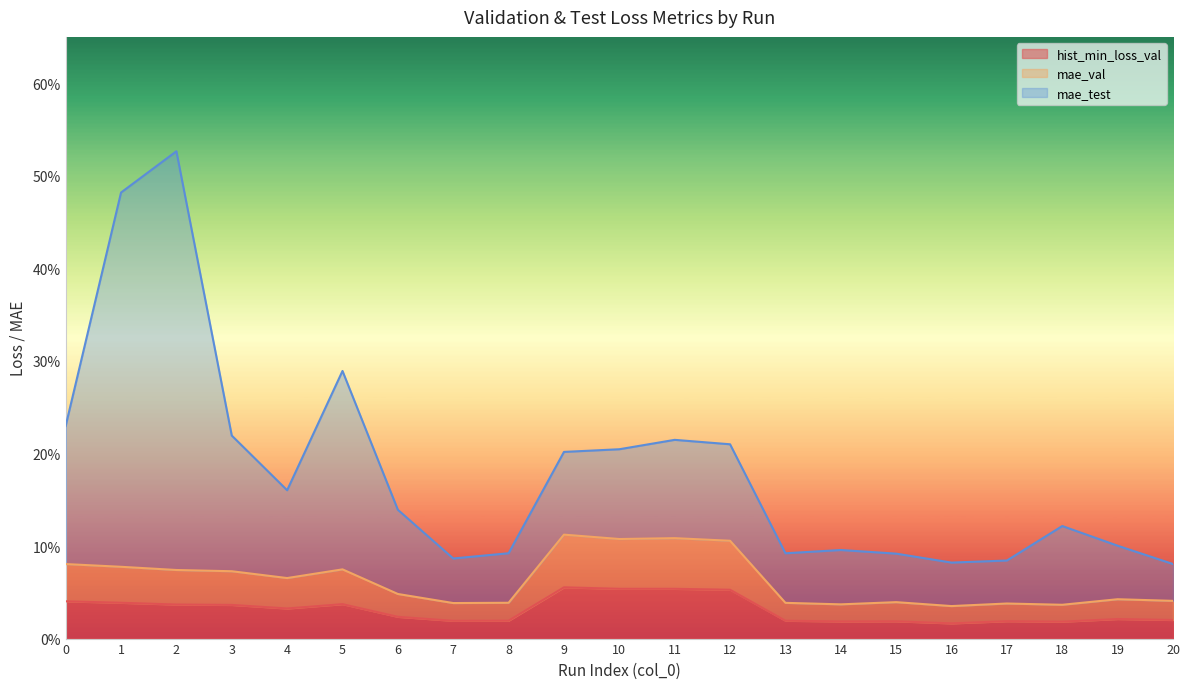

The hist_min_loss_val series shows 0.0 at 4. True or false?

True